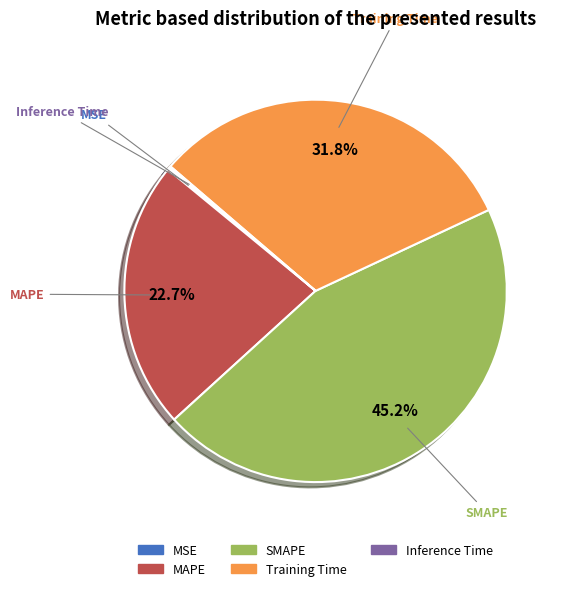

Which category has the biggest portion of the pie?

SMAPE